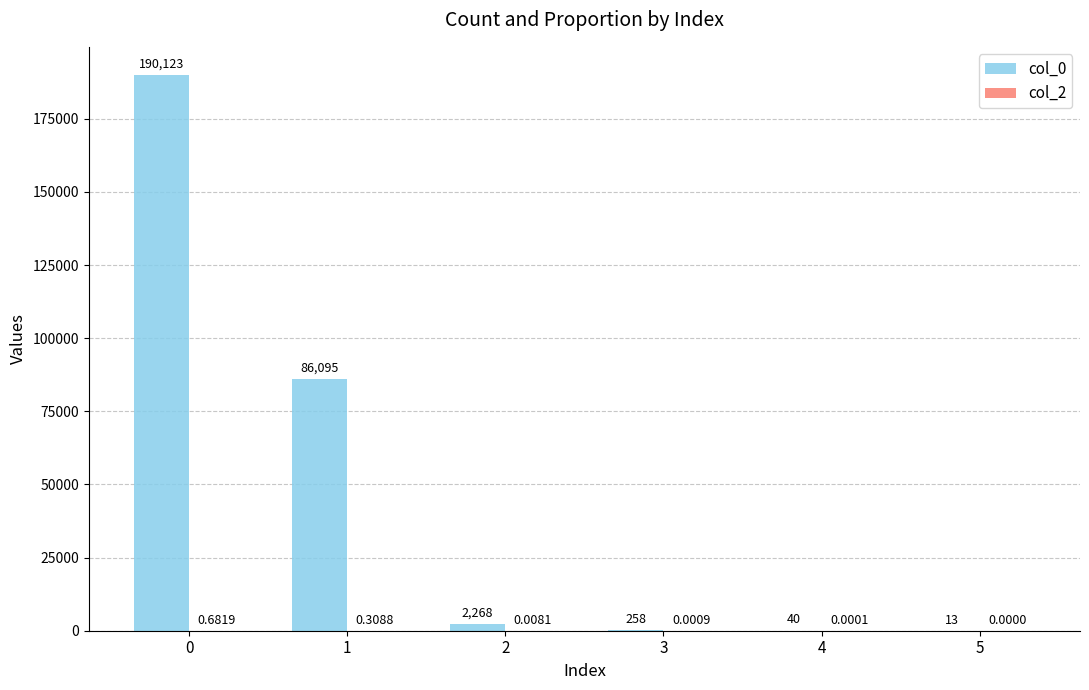

The col_0 series shows 190123.0 at 0. True or false?

True